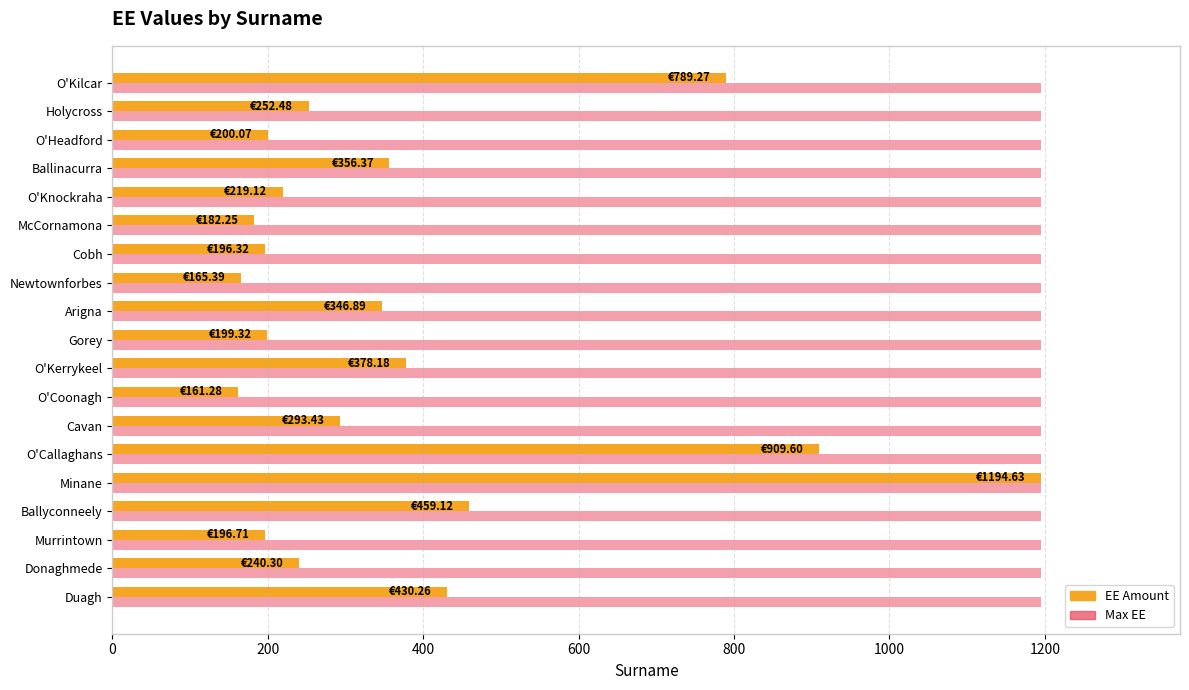

What are all the series names shown in the legend?

EE Amount, Max EE